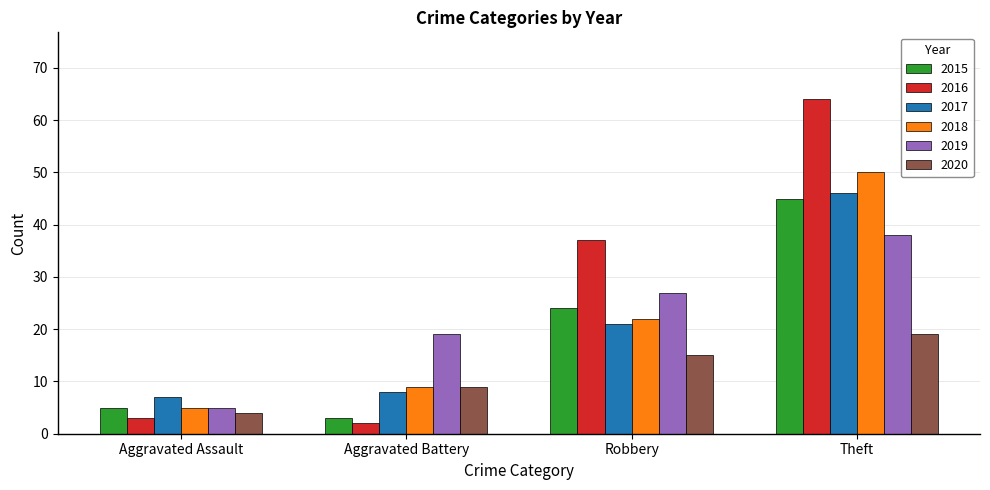

What are all the series names shown in the legend?

2015, 2016, 2017, 2018, 2019, 2020